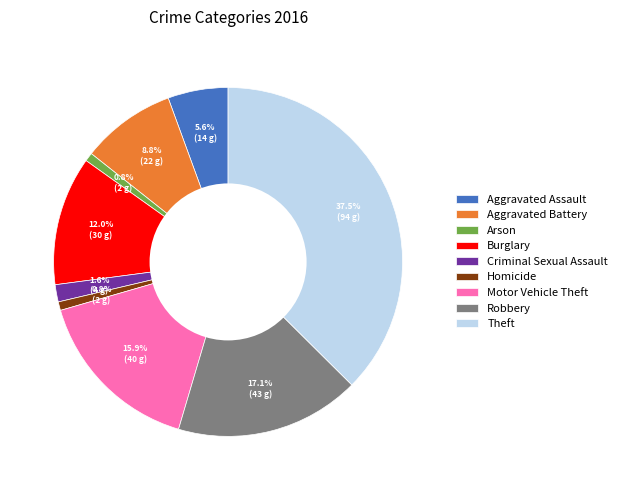

Approximately how many times larger is the value at Criminal Sexual Assault compared to Robbery?

0.1